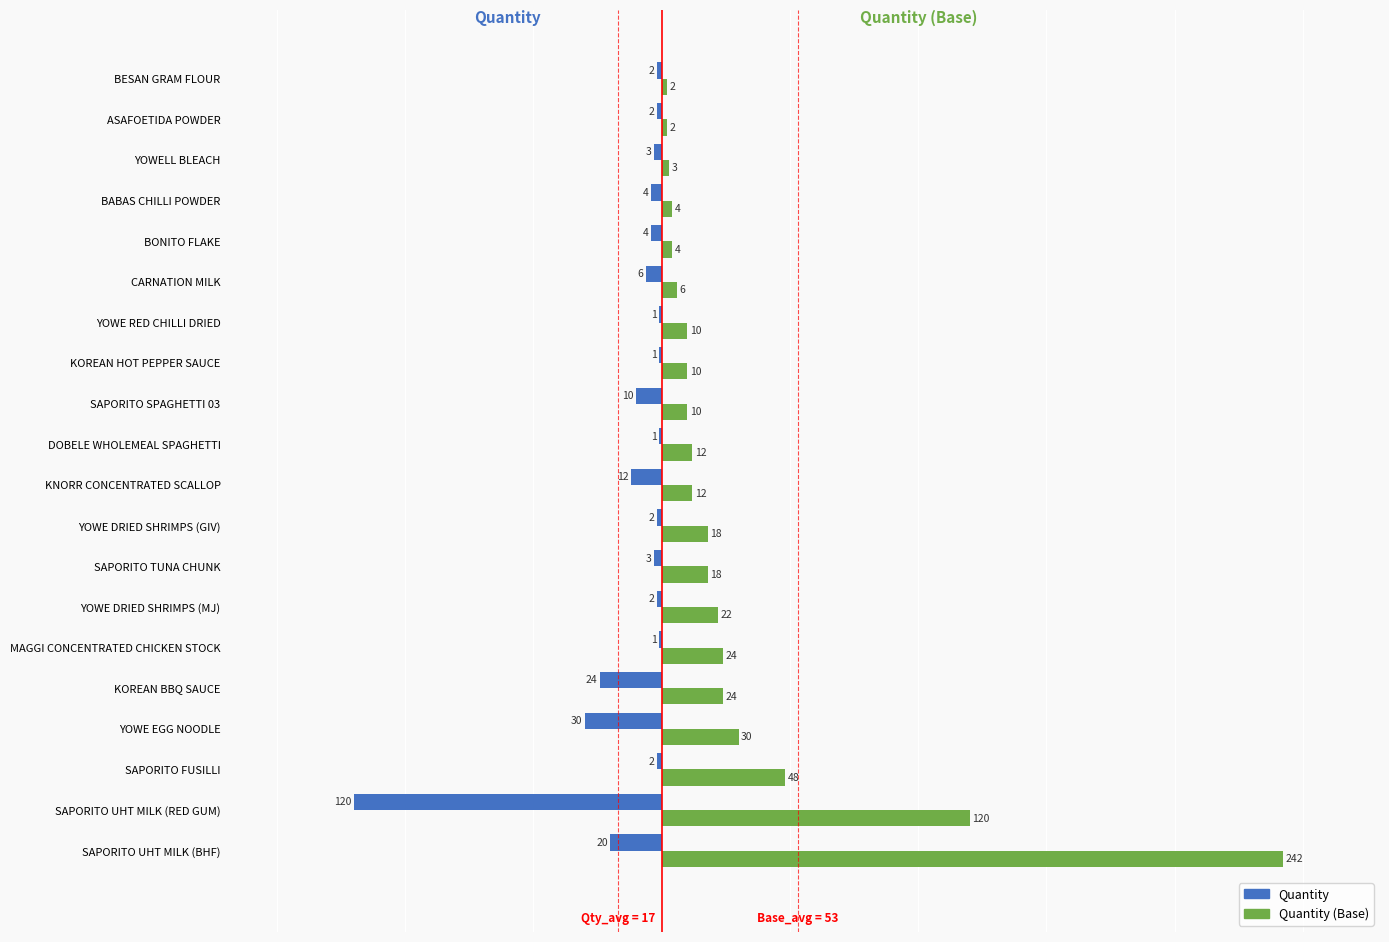

What is the greatest value displayed?

242